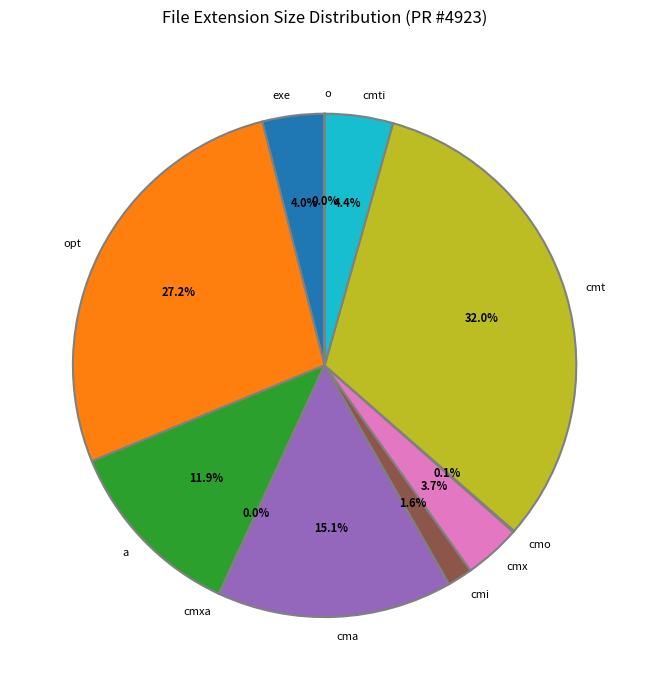

Between cmt and a, which is larger?

cmt